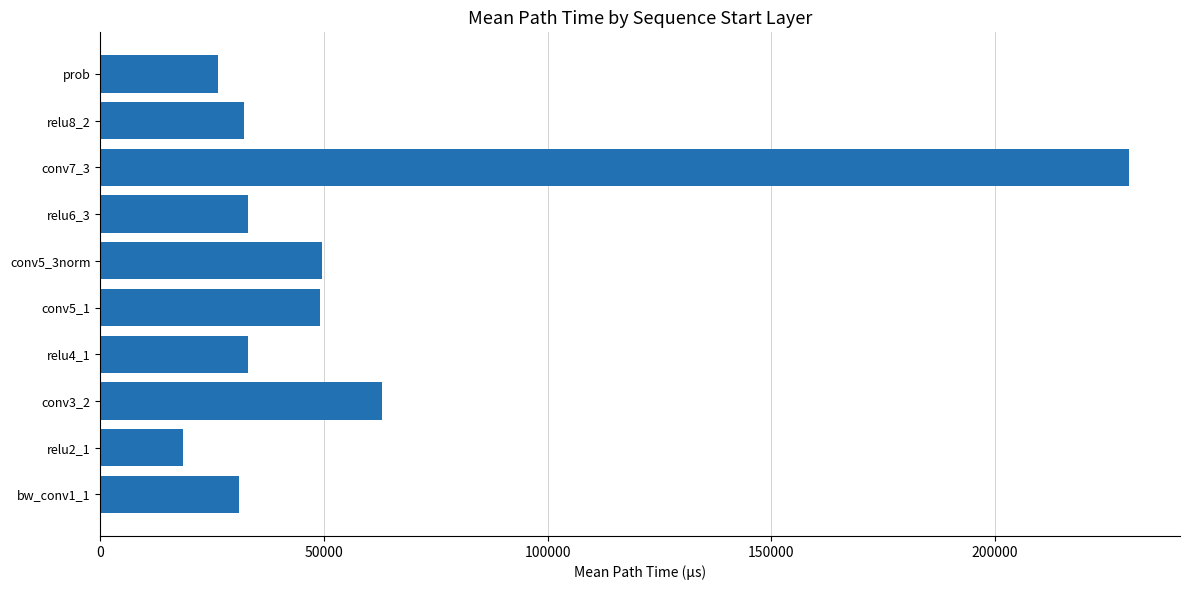

Which label corresponds to the largest value in the chart?

conv7_3